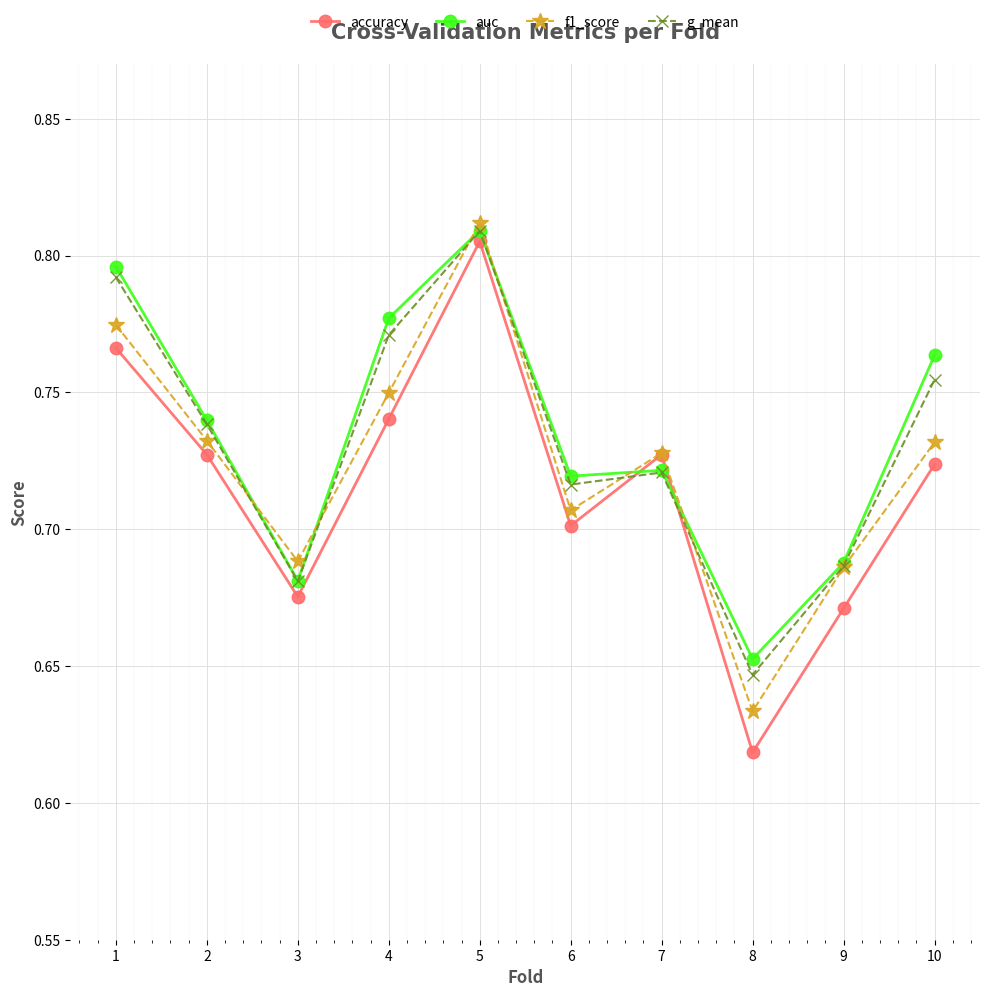

Which series has the largest range (max minus min)?

accuracy